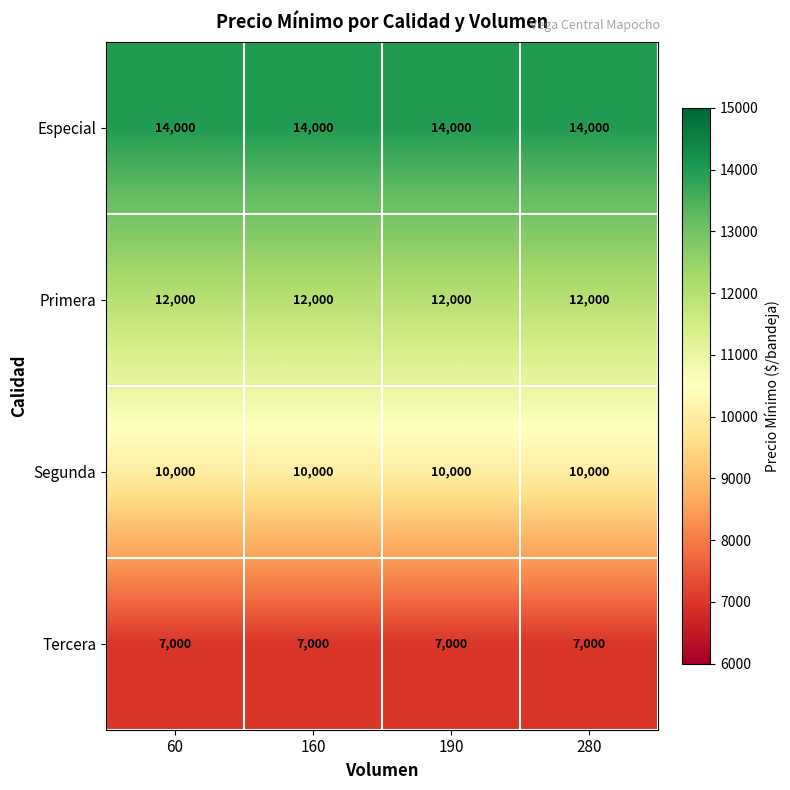

List the series in order of their overall mean, highest first.

Especial, Primera, Segunda, Tercera